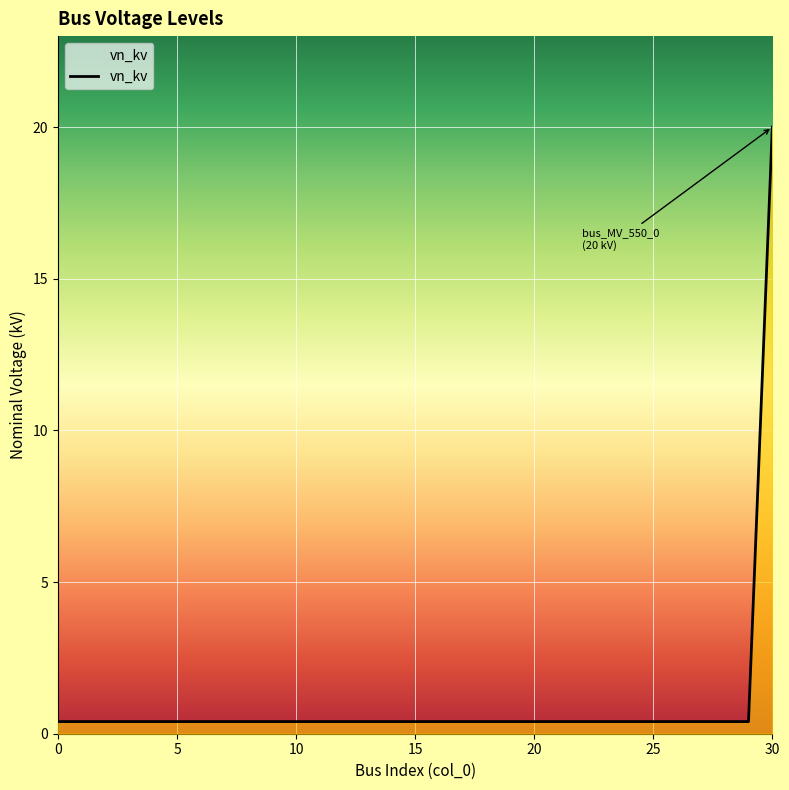

What is the difference between the maximum and minimum values?

19.6